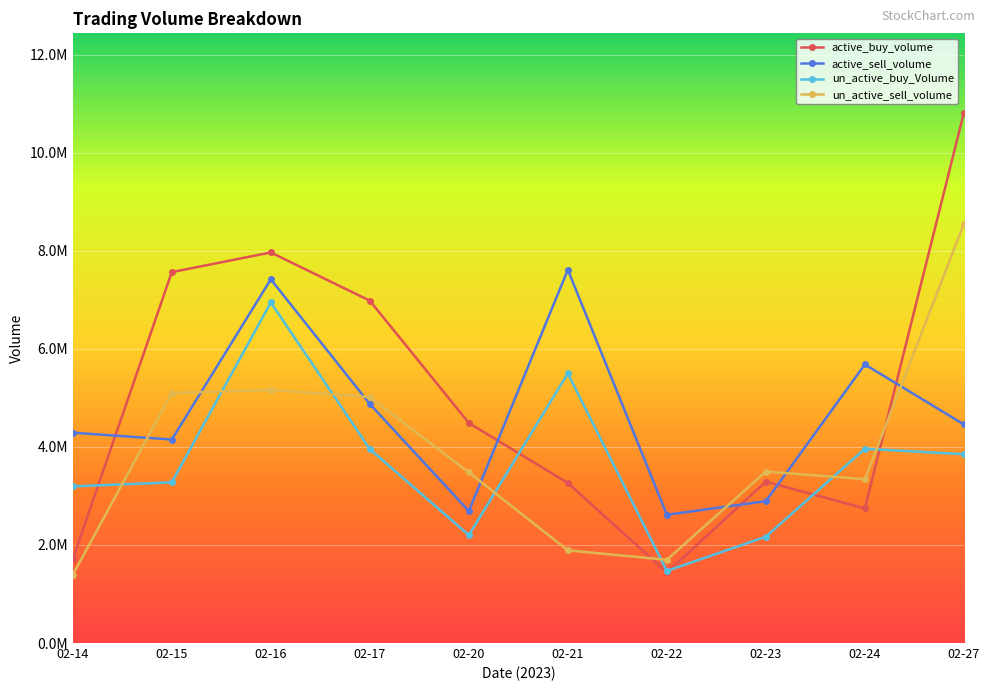

What are all the series names shown in the legend?

active_buy_volume, active_sell_volume, un_active_buy_Volume, un_active_sell_volume